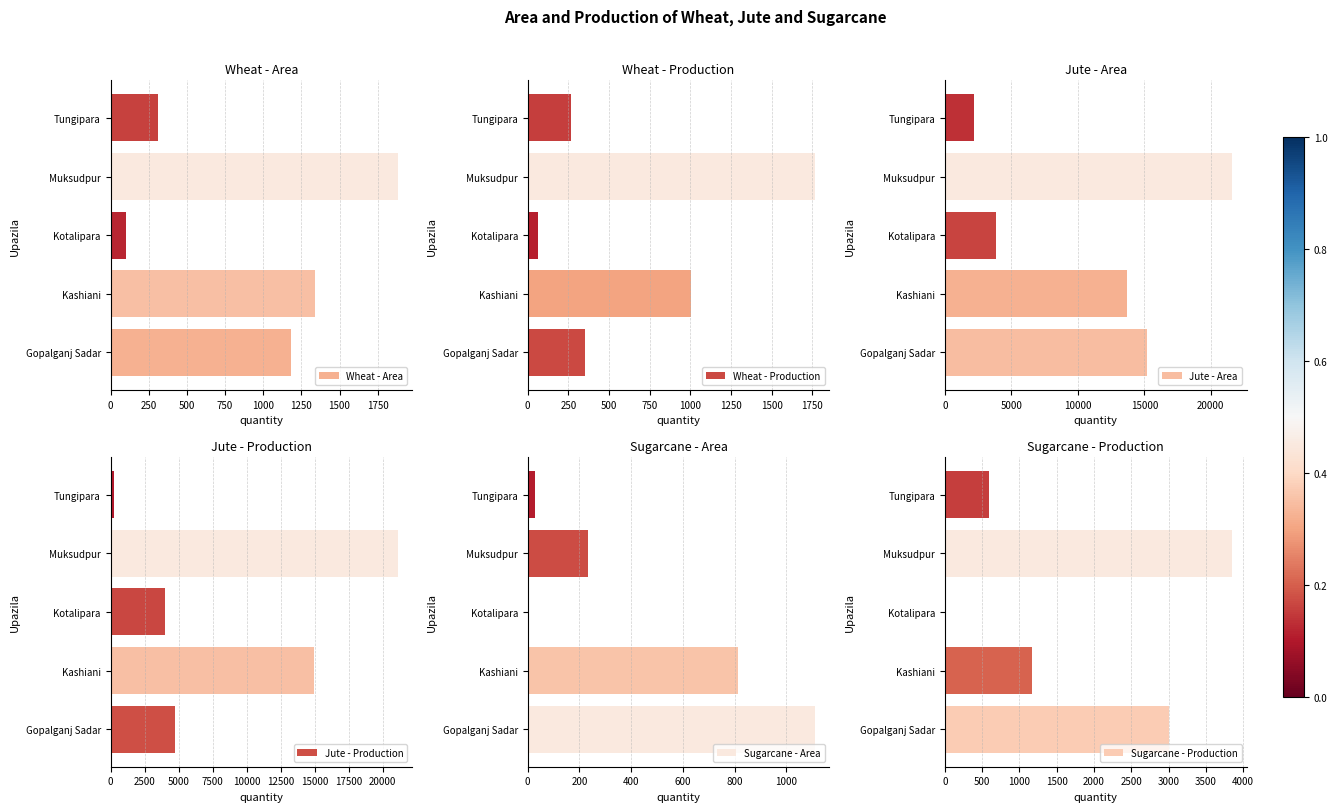

What is the highest value of the Wheat - Area series?

1882